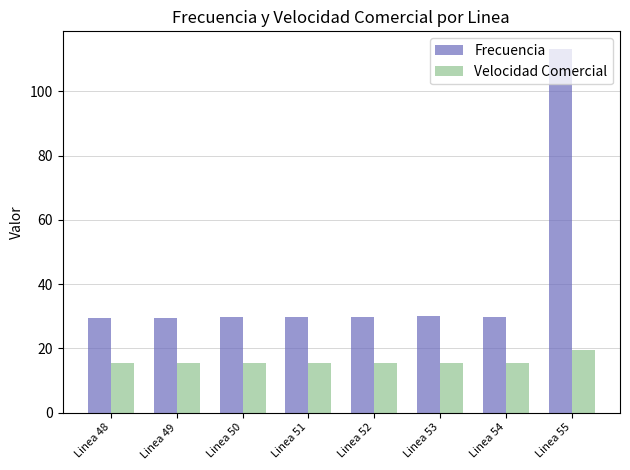

Which series has the largest total across all categories?

Frecuencia